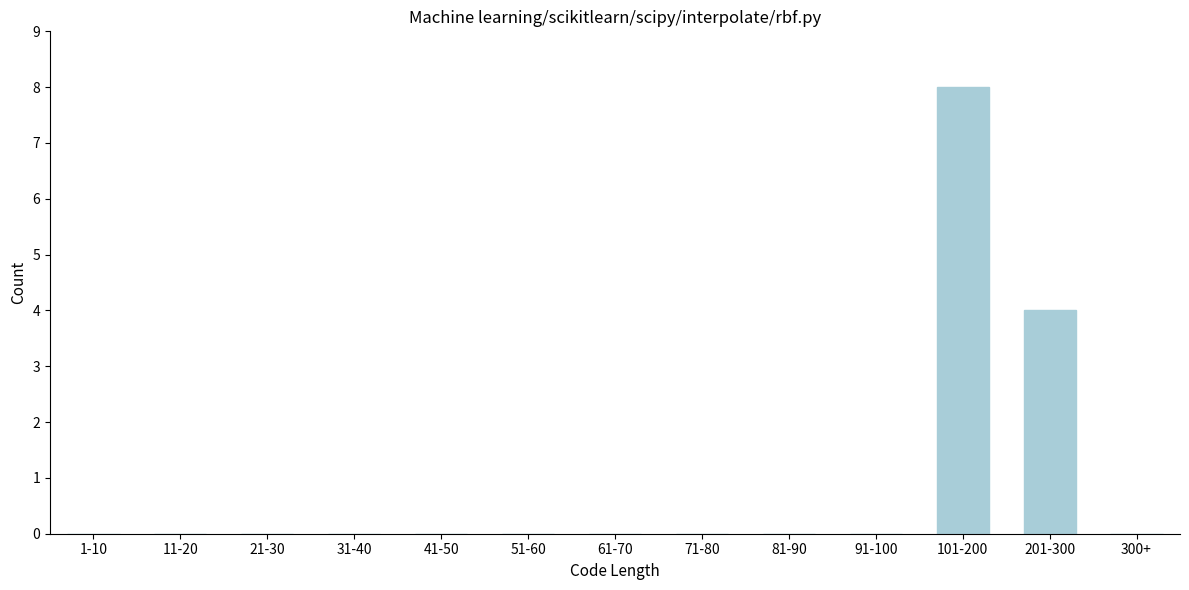

Reading left to right, list all the values displayed in this chart.

1-10=0	11-20=0	21-30=0	31-40=0	41-50=0	51-60=0	61-70=0	71-80=0	81-90=0	91-100=0	101-200=8	201-300=4	300+=0